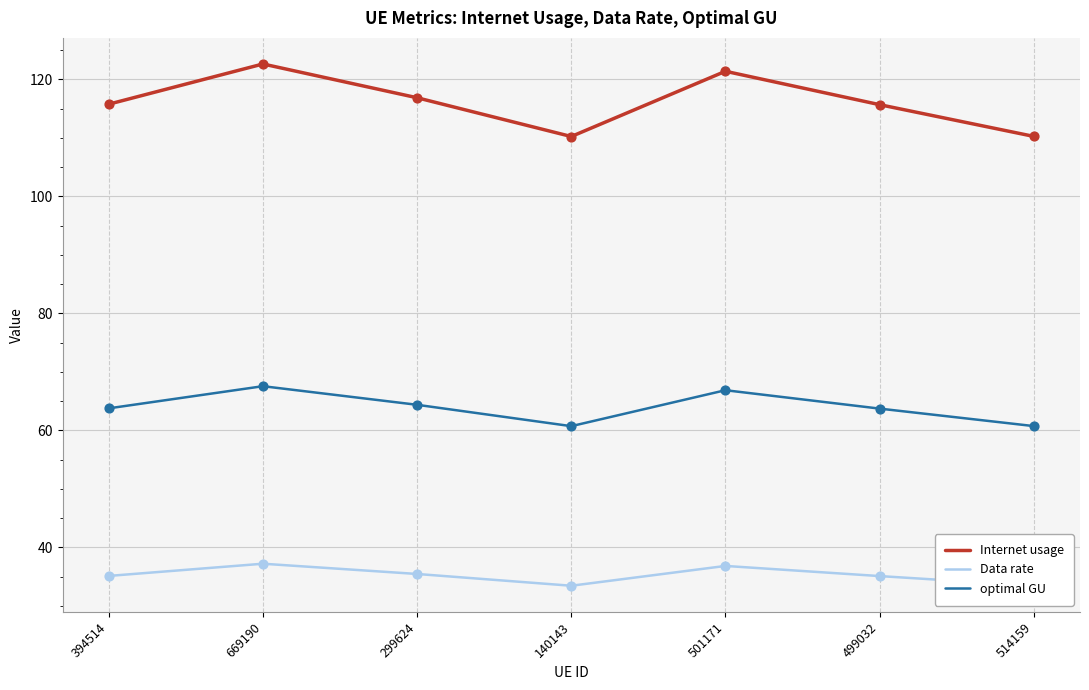

What is the total value across all series at 394514?

214.7